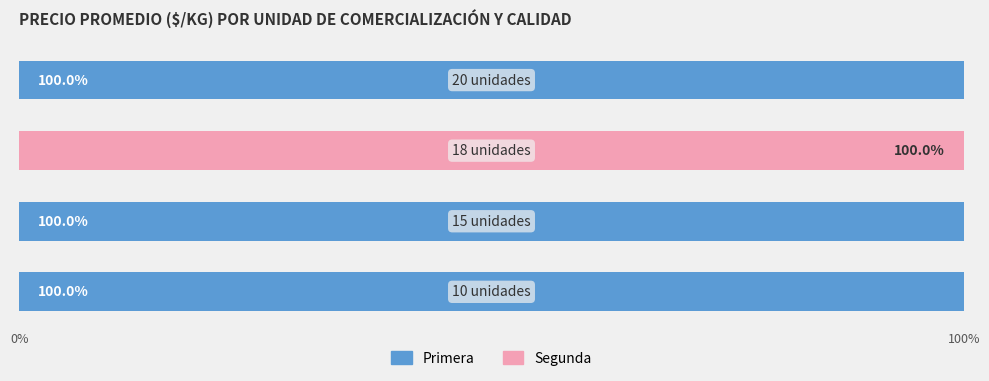

What is the highest value of the Primera series?

100